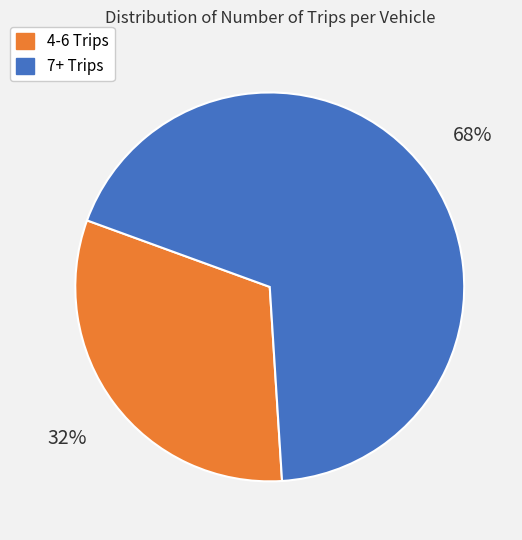

To the nearest percent, what is the average slice percentage?

50%